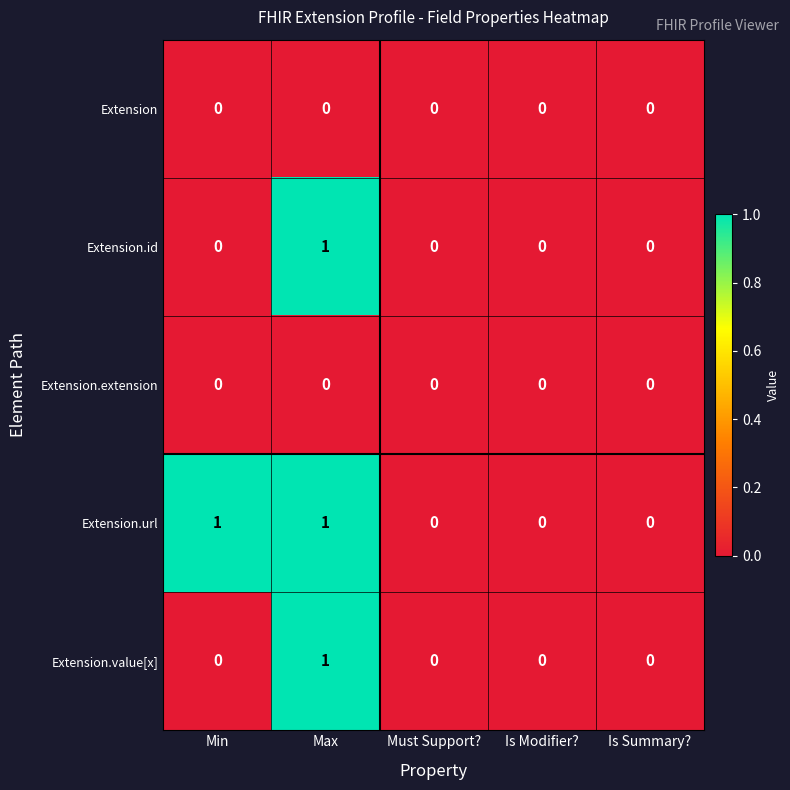

Which series changed the most between Min and Must Support??

Extension.url